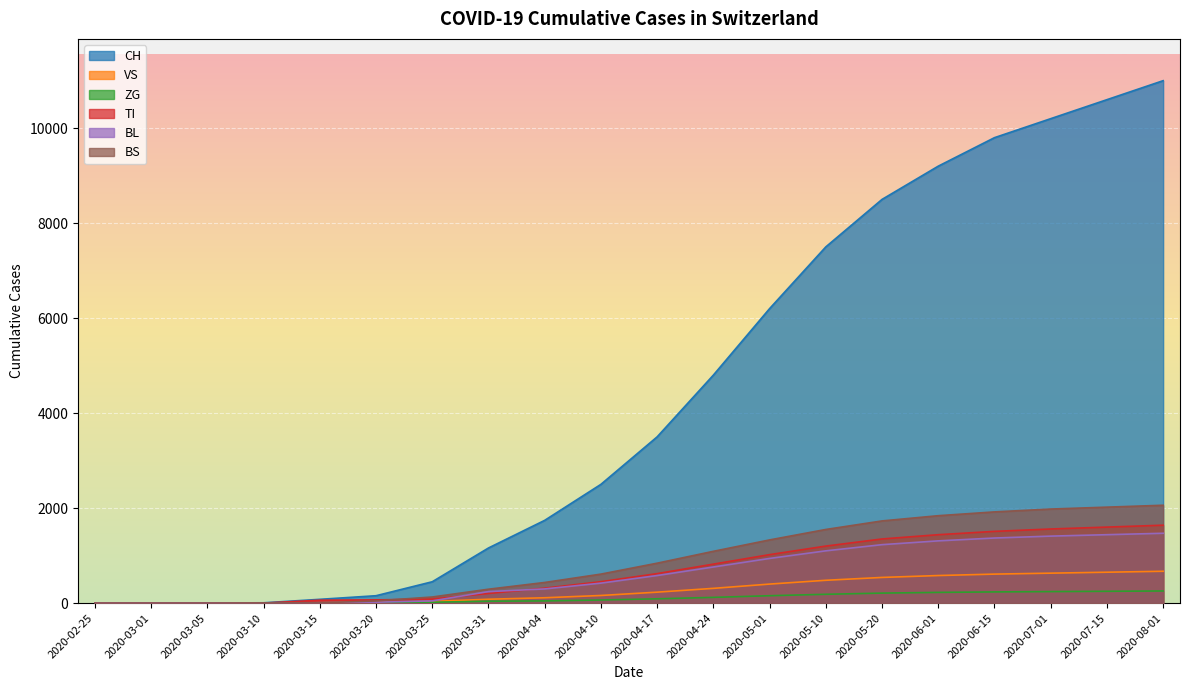

True or false: VS and CH intersect in this chart.

False